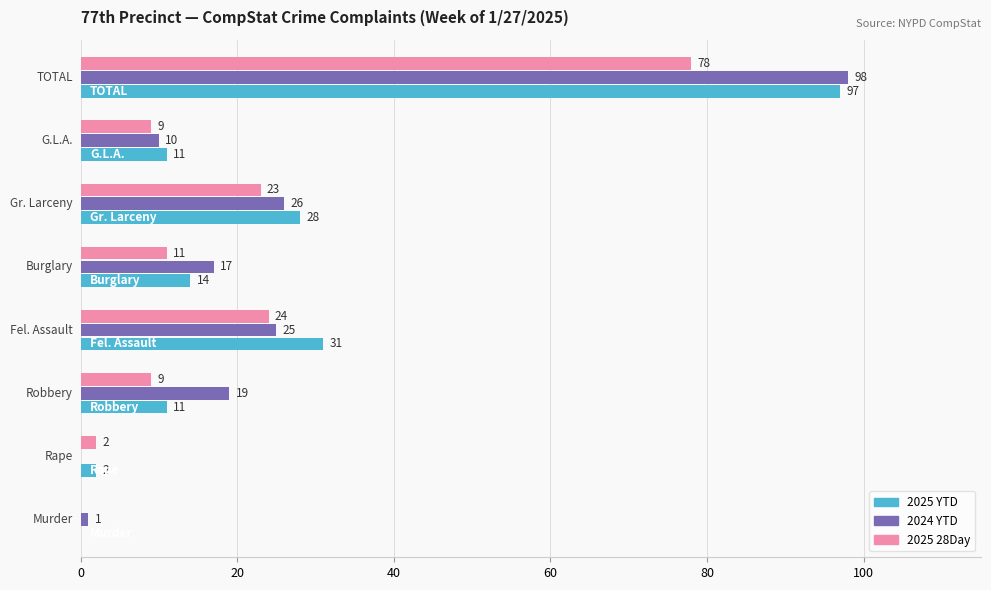

What is the sum of all 2025 YTD values?

194